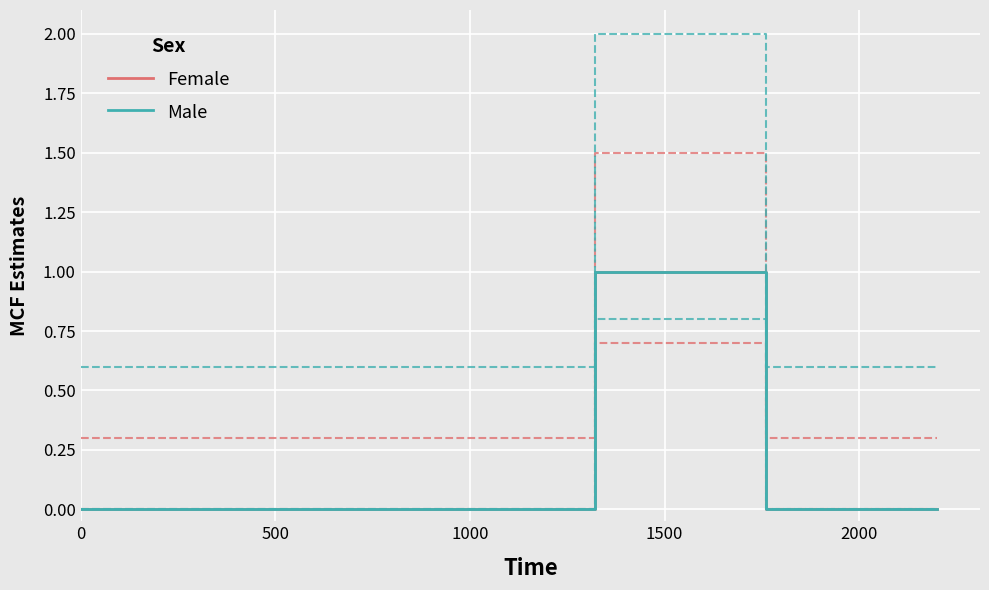

The Male series shows 1 at 500. True or false?

False